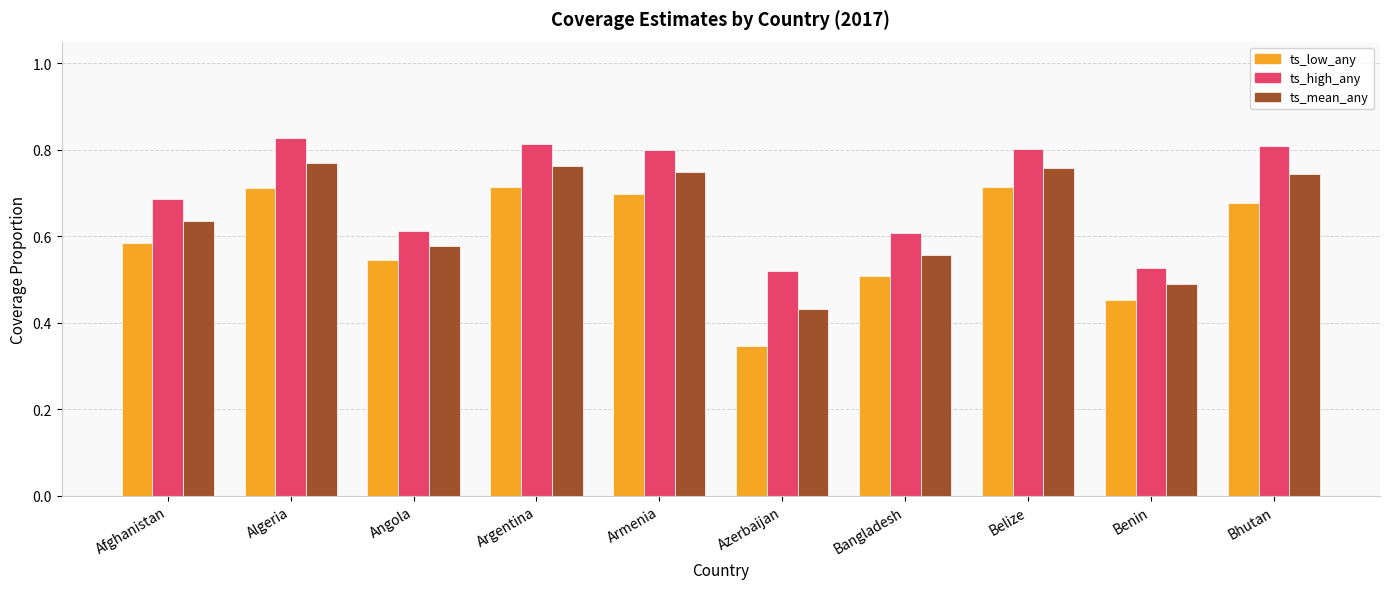

What is the label of the 4th bar from the right?

Bangladesh